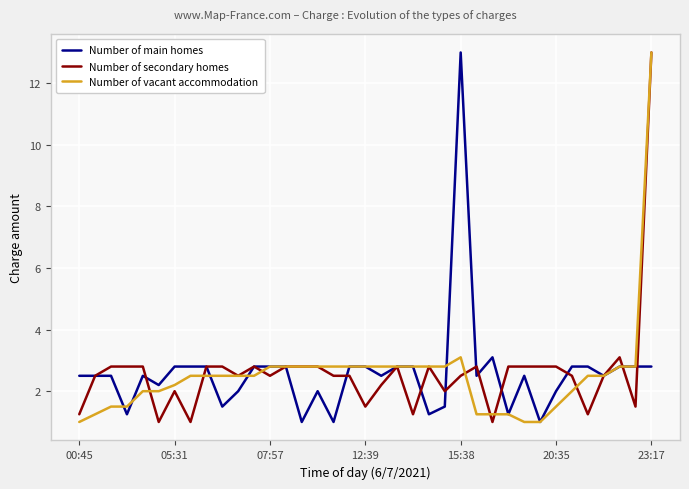

What is the maximum value for Number of main homes?

13.0